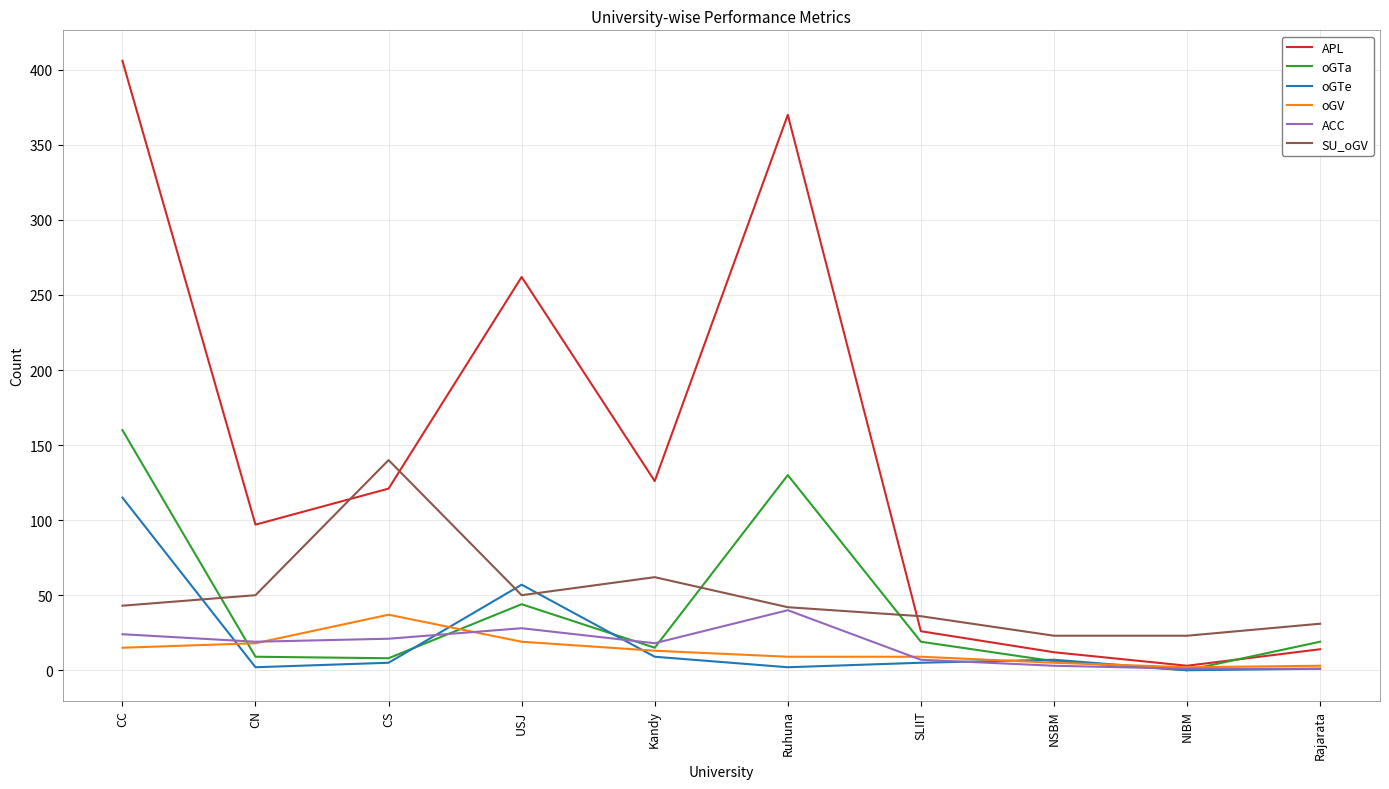

Where is oGTa nearest to the value 80?

USJ